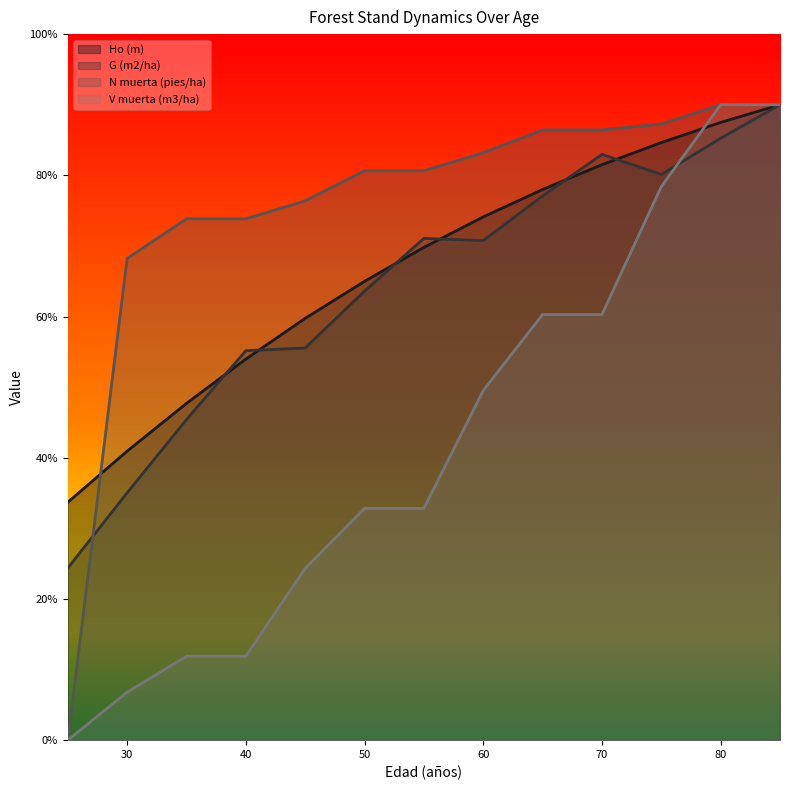

At which category does G (m2/ha) reach its first local valley?

60